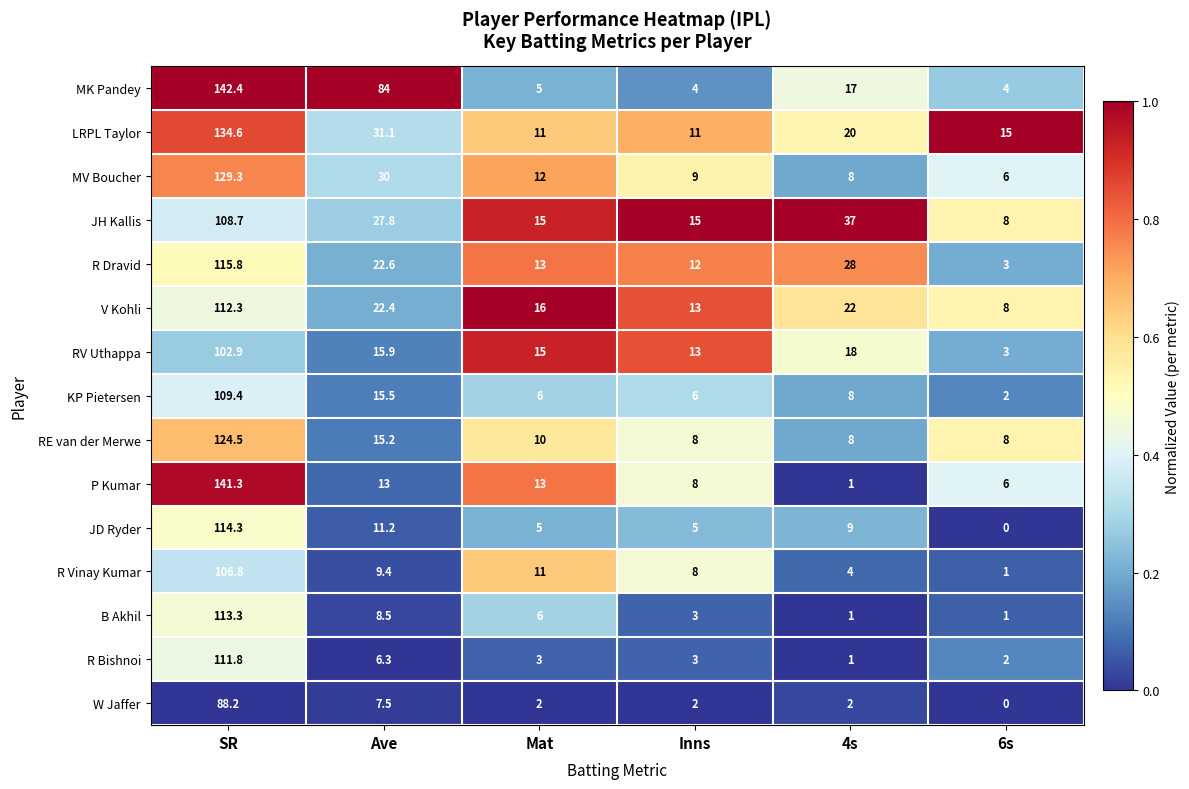

List the series in order of their peak value, highest first.

MK Pandey, P Kumar, LRPL Taylor, MV Boucher, RE van der Merwe, R Dravid, JD Ryder, B Akhil, V Kohli, R Bishnoi, KP Pietersen, JH Kallis, R Vinay Kumar, RV Uthappa, W Jaffer